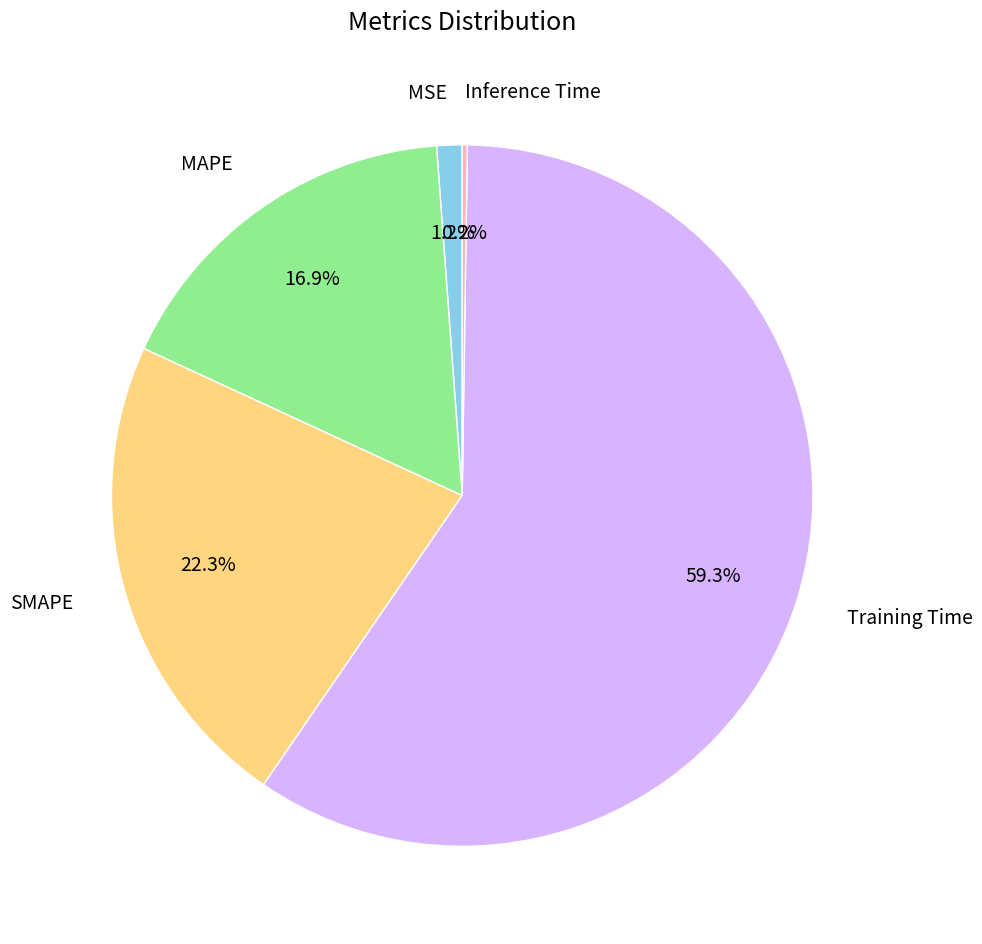

The SMAPE slice represents 30% of the pie. True or false?

False